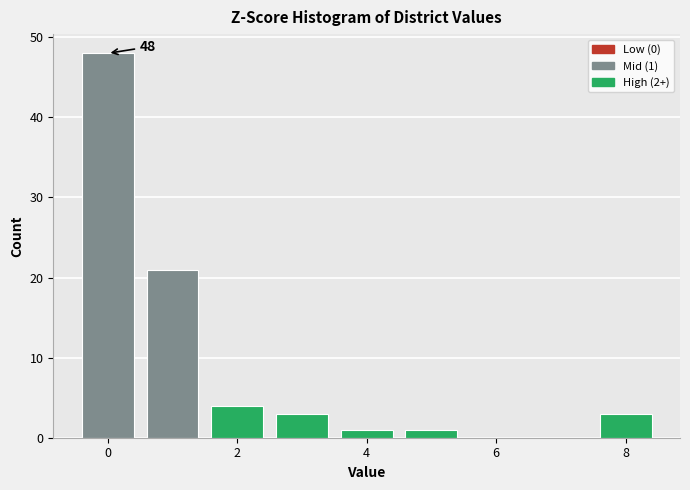

Over which range of the x-axis is the bar tallest?

-0.5 to 0.5